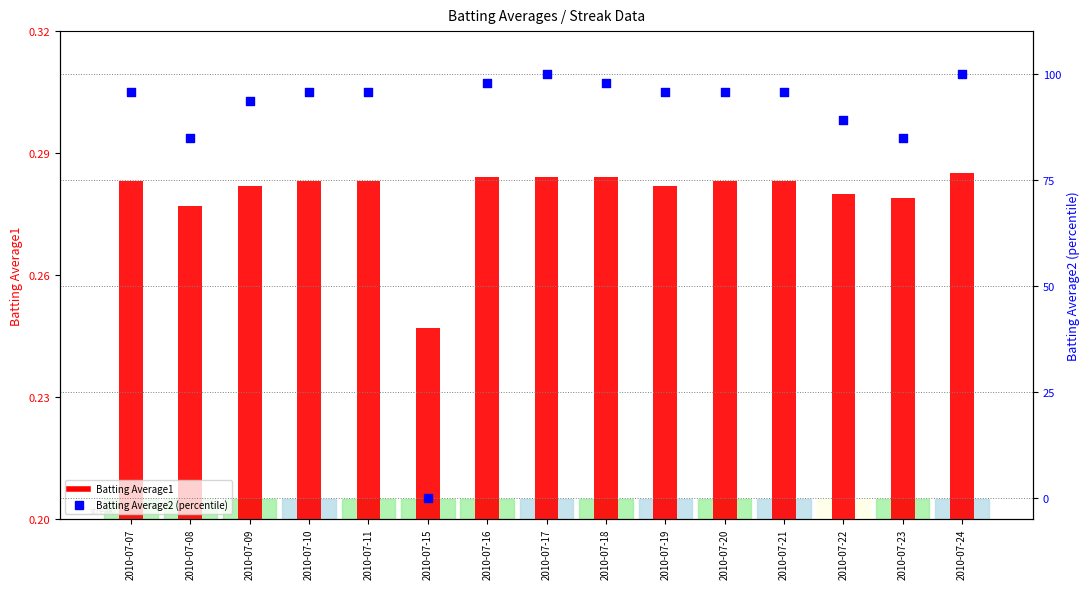

At which category is the sum across all series the highest?

2010-07-24